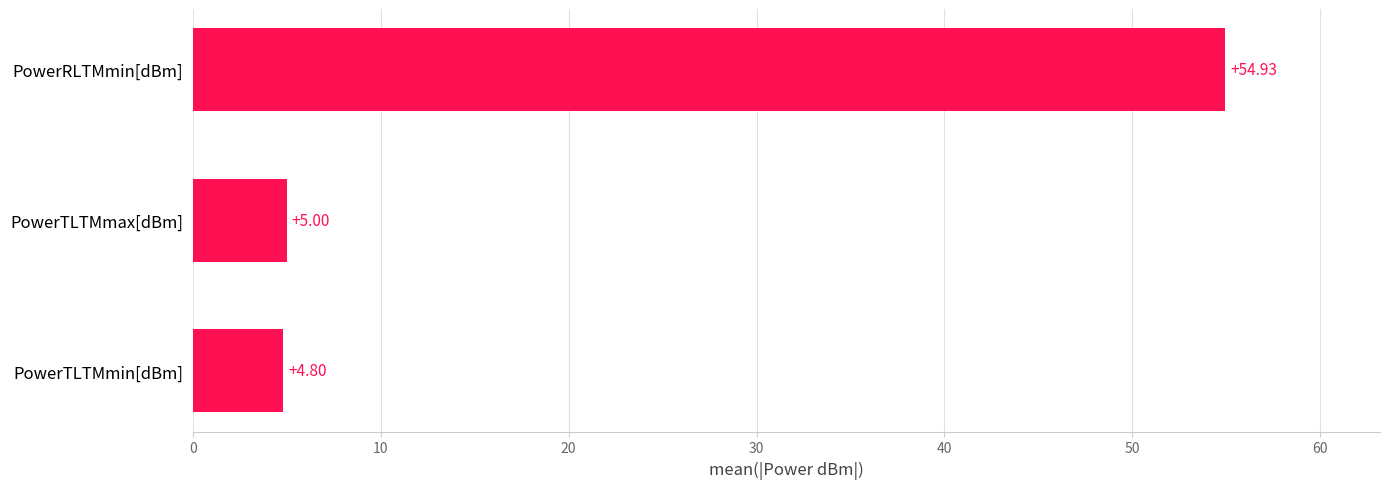

What is the average value?

21.6